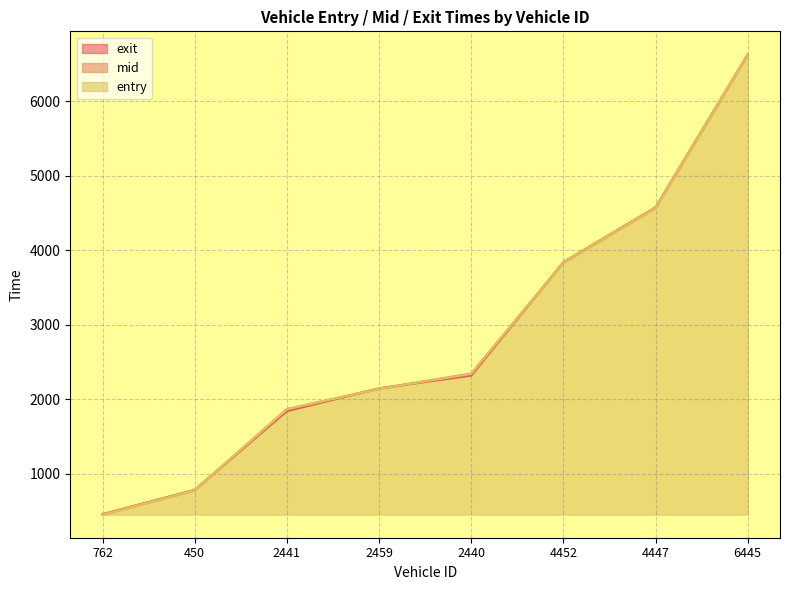

What is the label of the 3rd point from the left?

2441